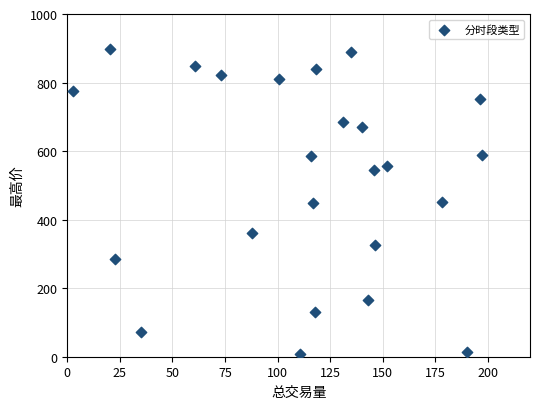

What is the range of X values (max minus min)?

194.8